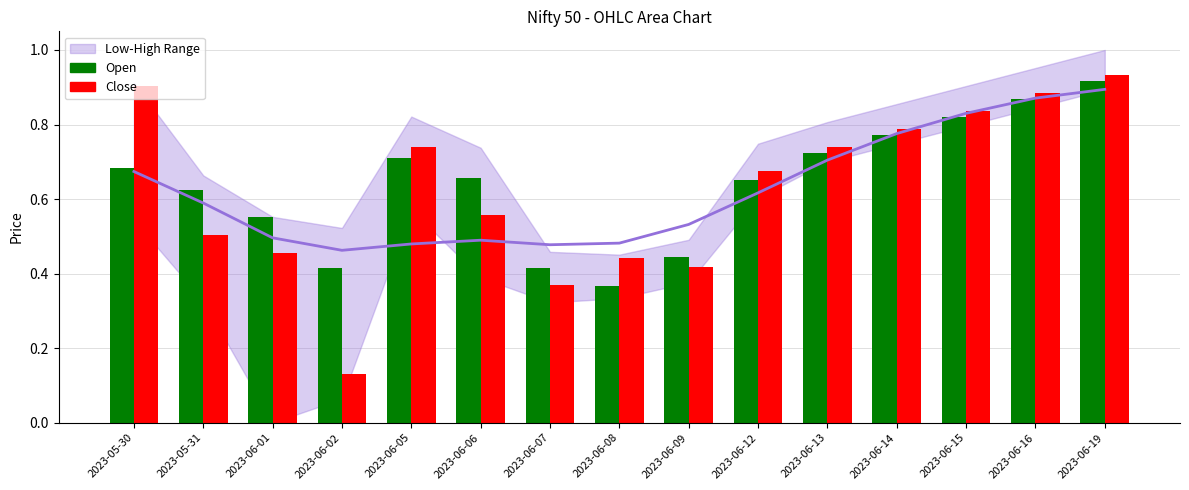

What is the lowest value of the Open series?

0.4